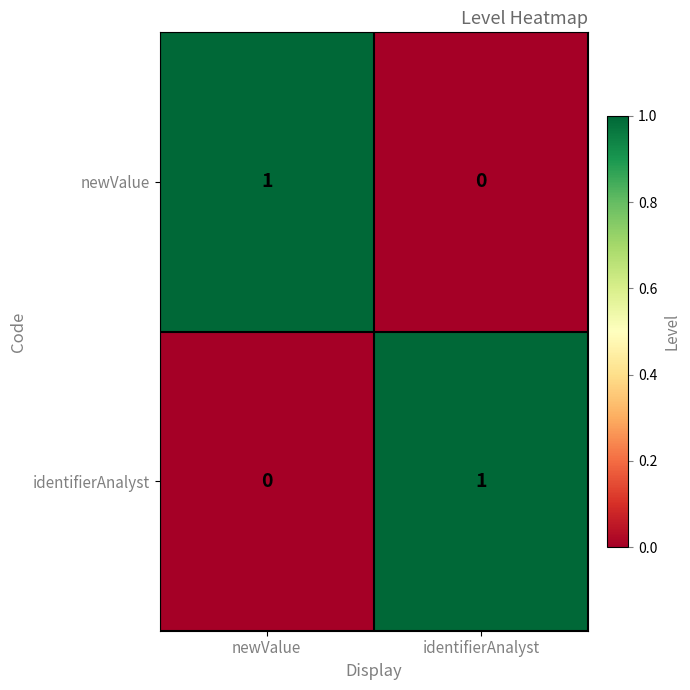

At which label is newValue closest to 0?

identifierAnalyst